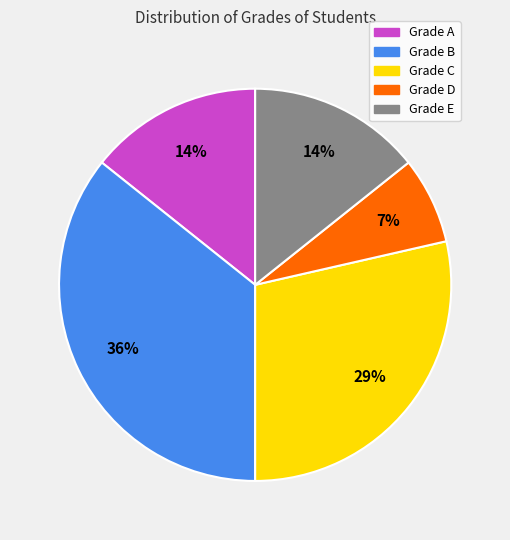

To the nearest percent, what is the difference between the largest and smallest slice percentages?

29%